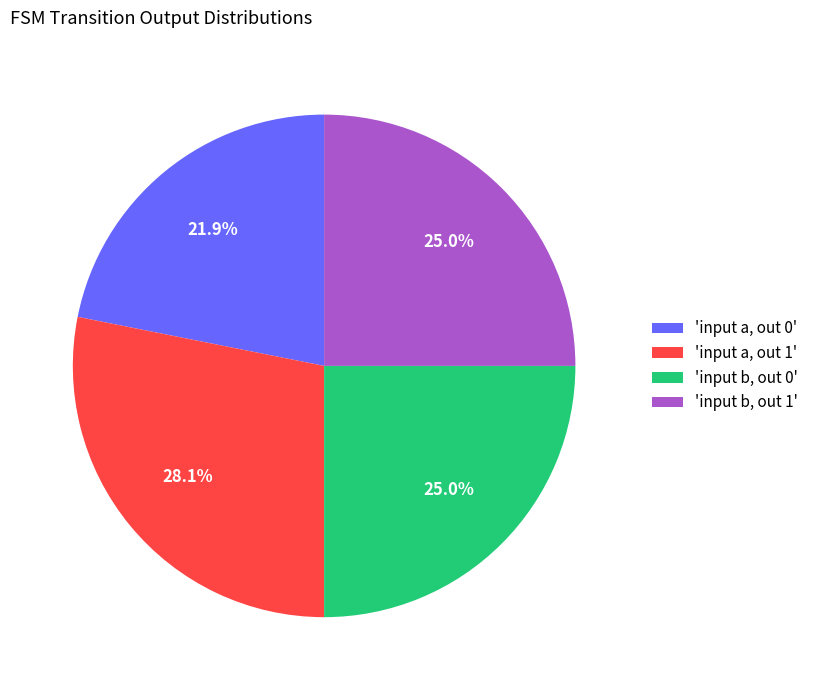

What is the ratio of the value at 'input a, out 0' to the value at 'input b, out 0'?

0.9